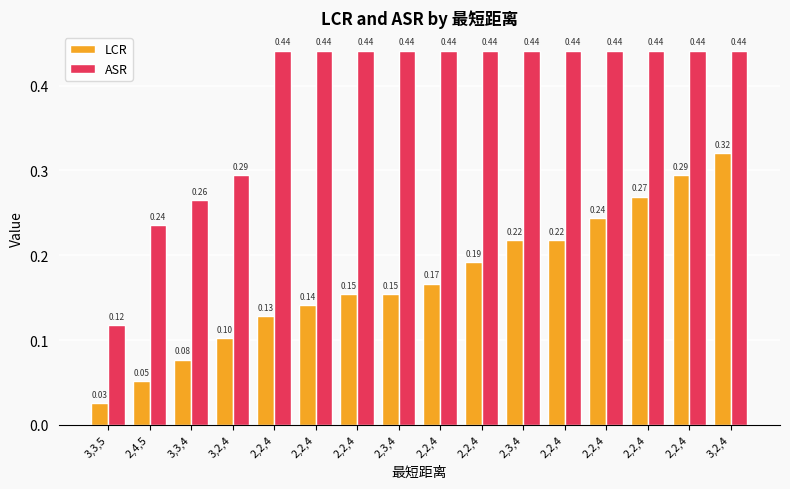

At 2,2,4, list the series in order from largest to smallest.

ASR, LCR